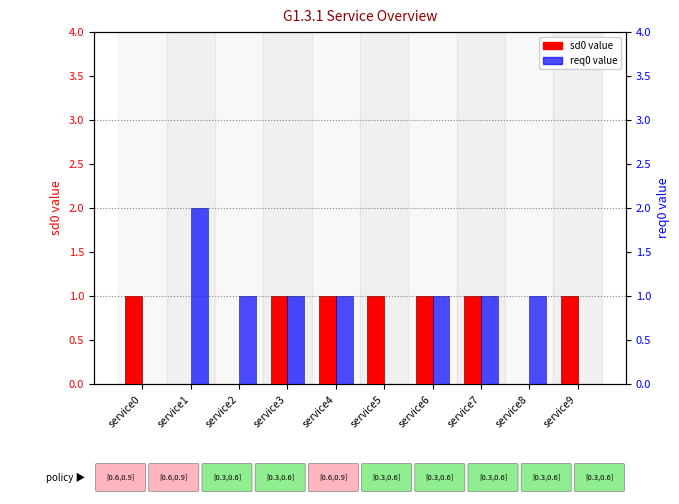

What are all the series names shown in the legend?

sd0 value, req0 value